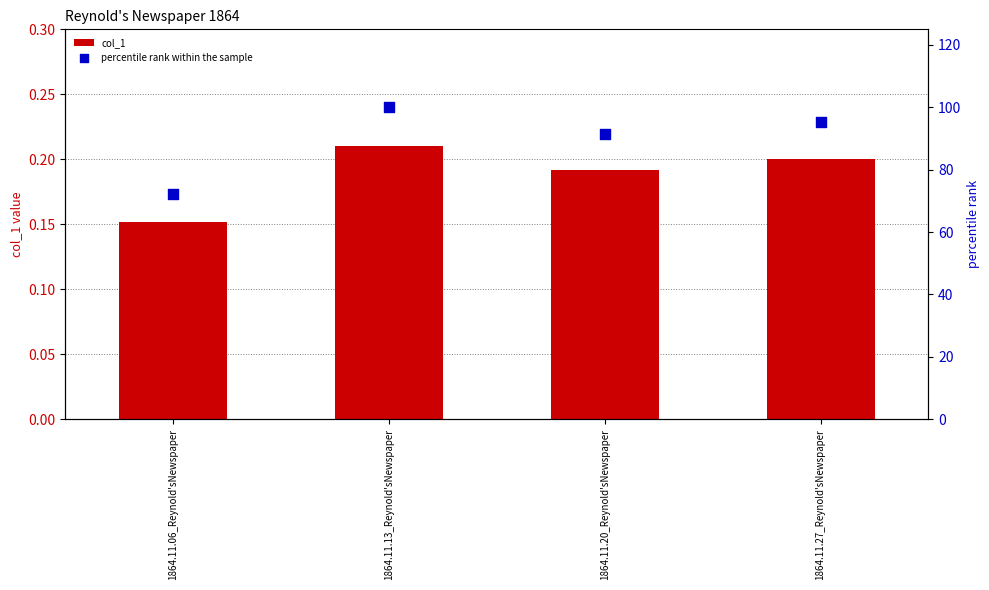

Which series has the largest total across all categories?

percentile rank within the sample